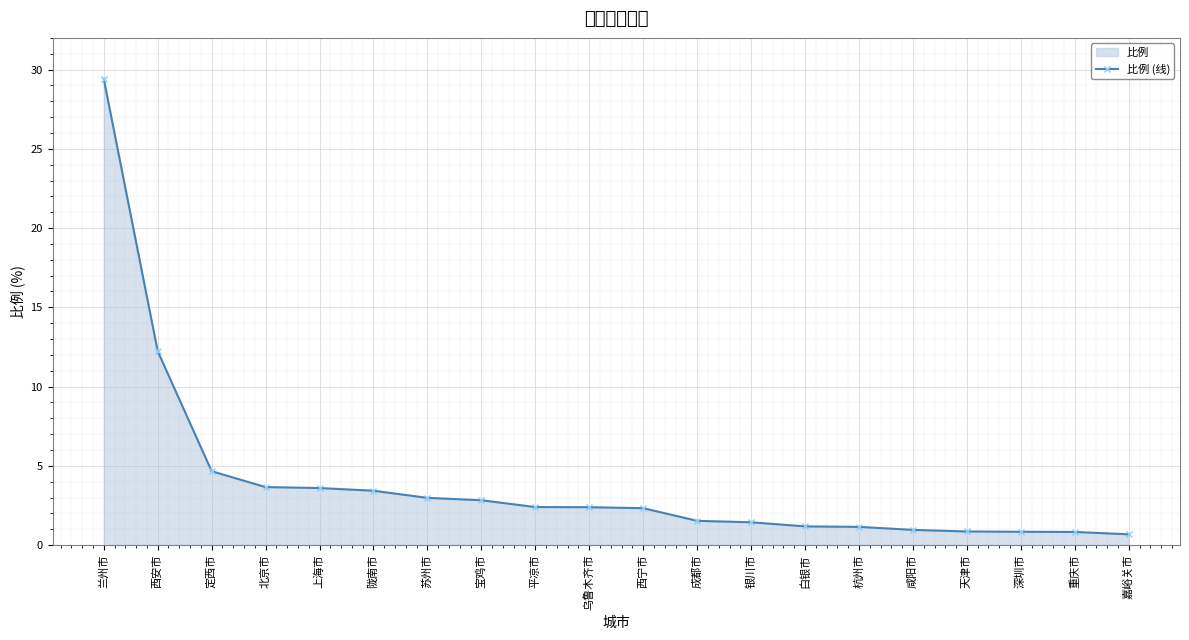

What is the value of the 2nd point from the left?

12.2